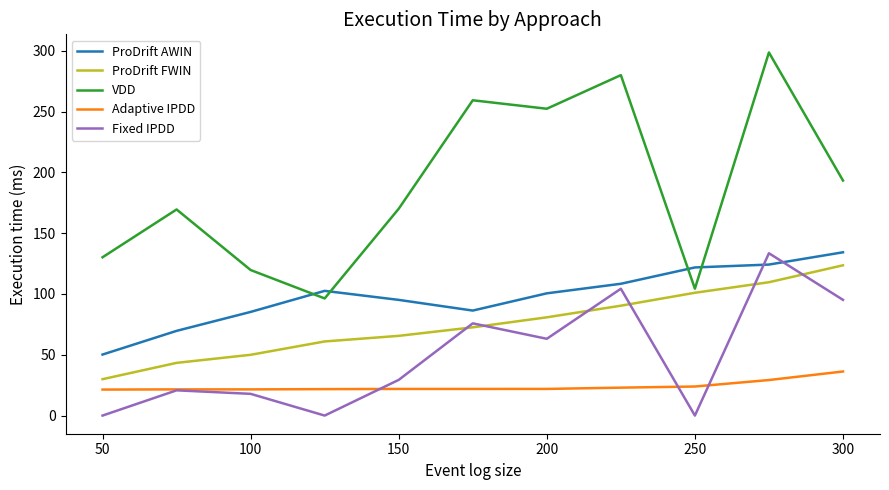

Does the chart display data point markers on the line(s)?

No